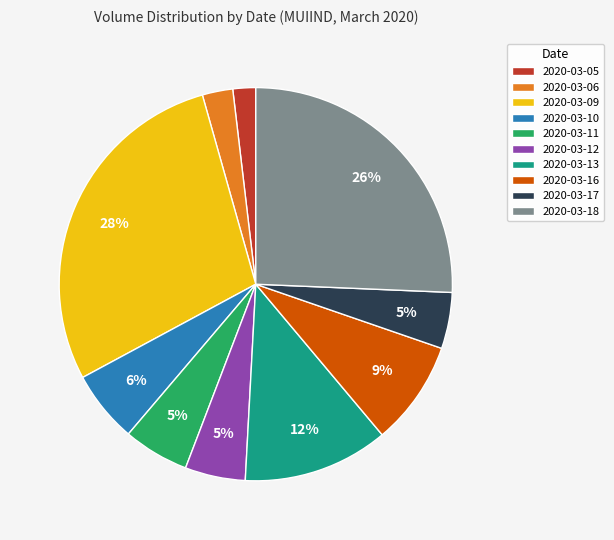

What is the smallest slice in the pie chart?

2020-03-05